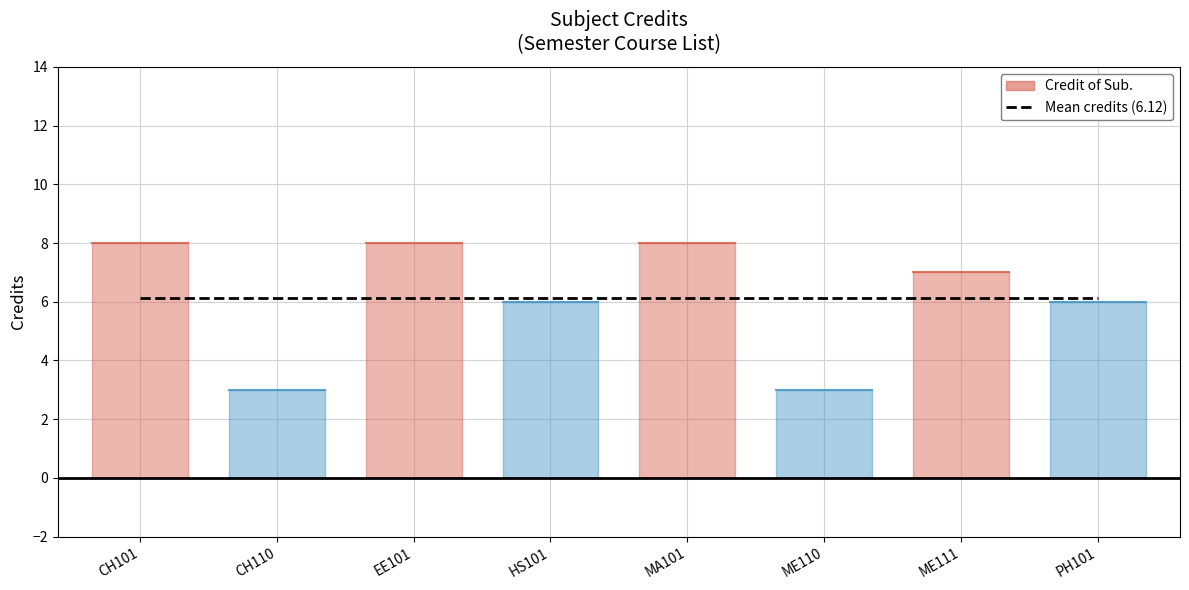

What is the minimum value shown in the chart?

3